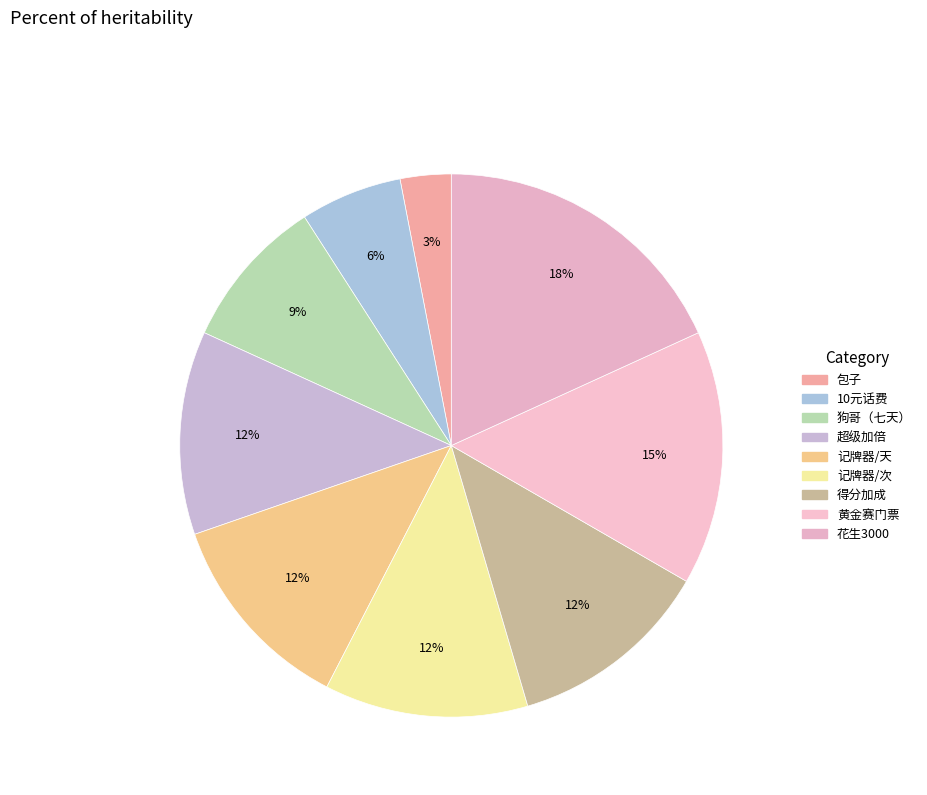

What percentage is the 得分加成 slice, to the nearest percent?

12%